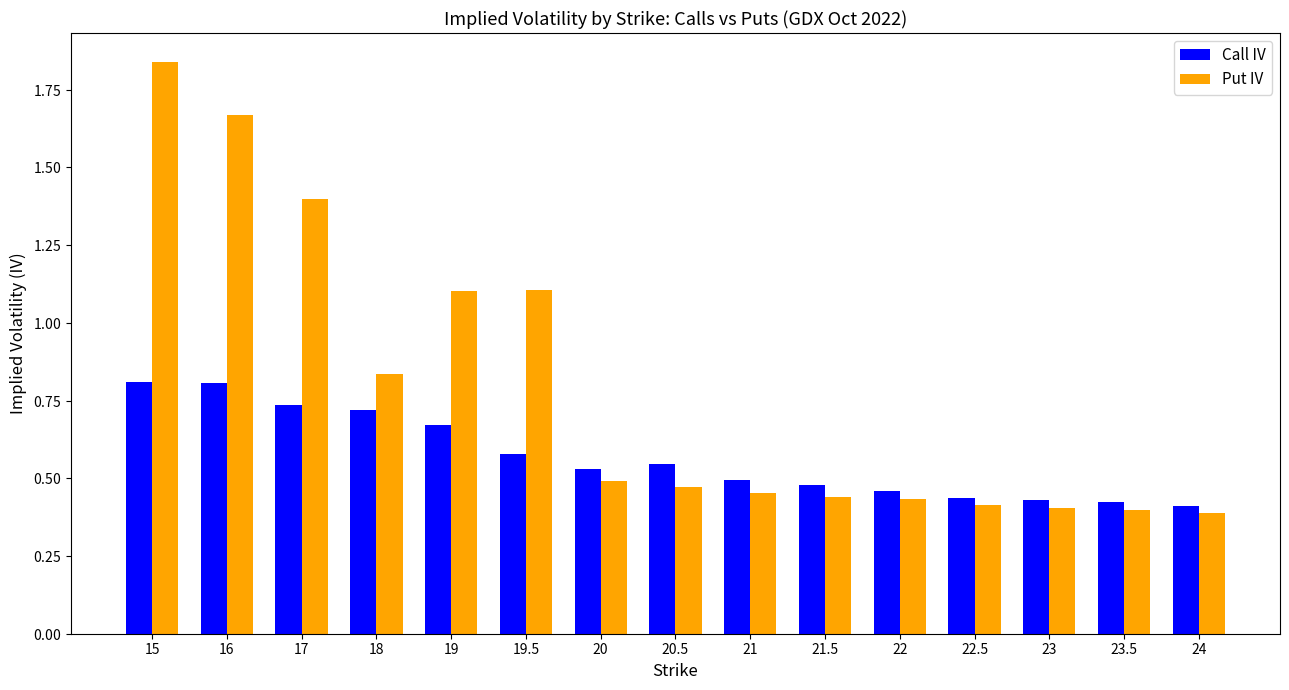

What value does the Call IV series have at 19.5?

0.6